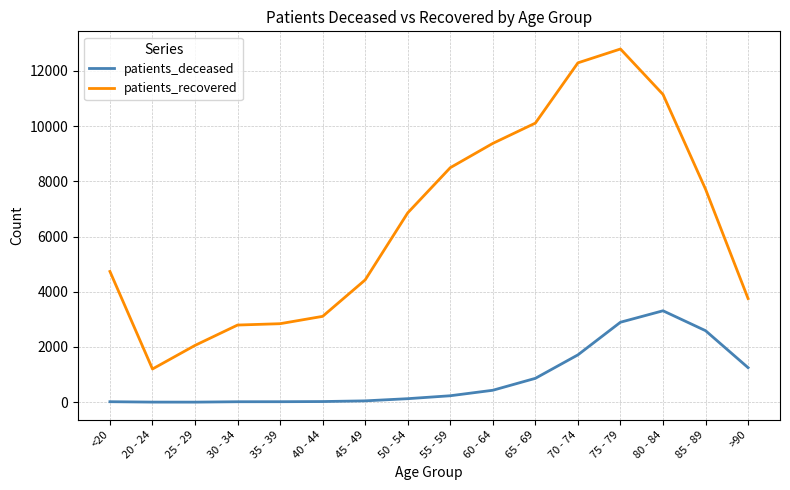

Read the patients_recovered value at 80 - 84.

11148